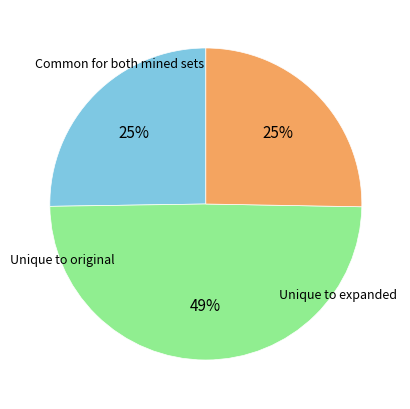

To the nearest percent, what is the difference between the largest and smallest slice percentages?

24%